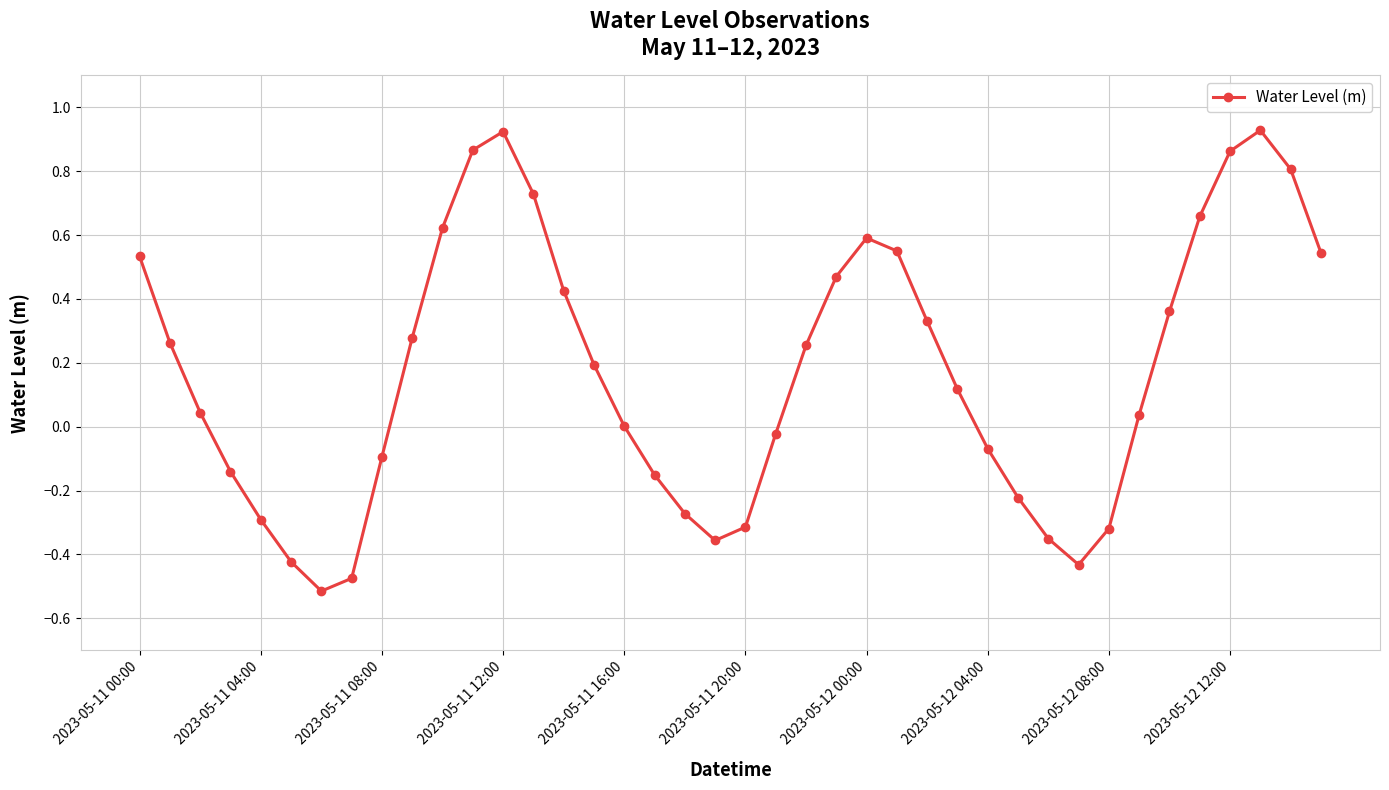

What is the difference between the maximum and minimum values?

1.4